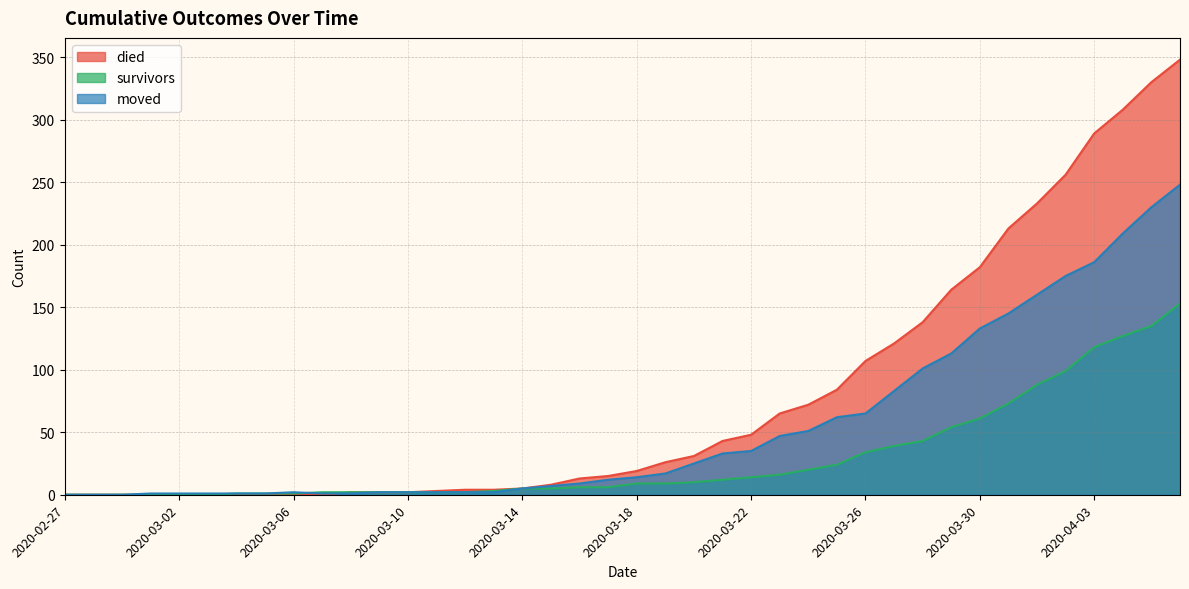

What is the highest value of the moved series?

248